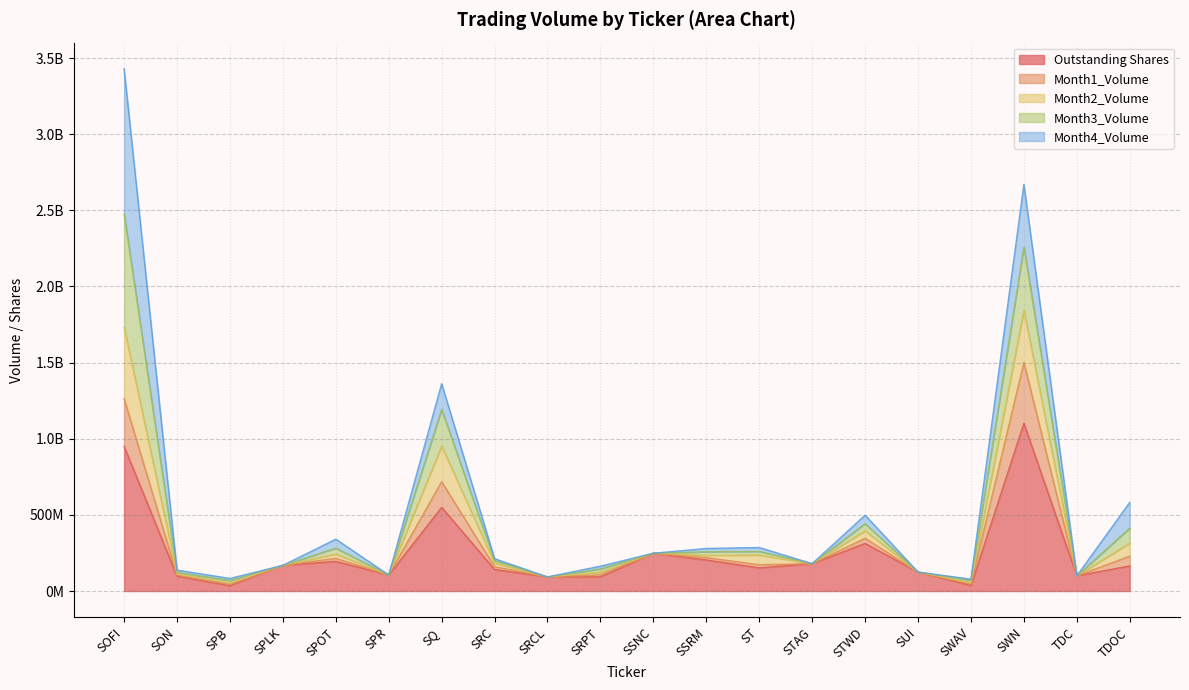

In Outstanding Shares, how many points are lower than both neighbors (excluding endpoints)?

6